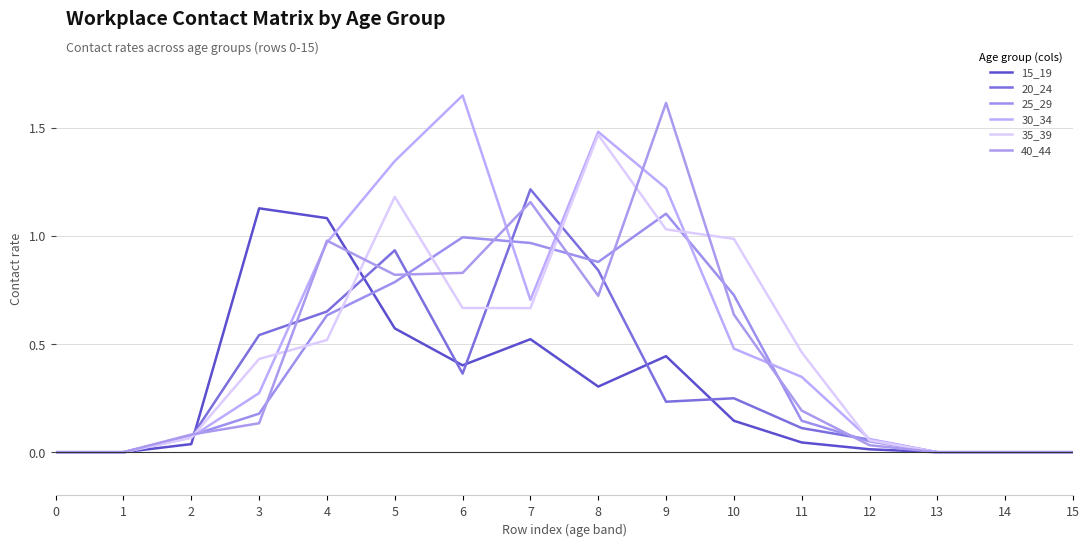

How many lines are shown in the chart?

6